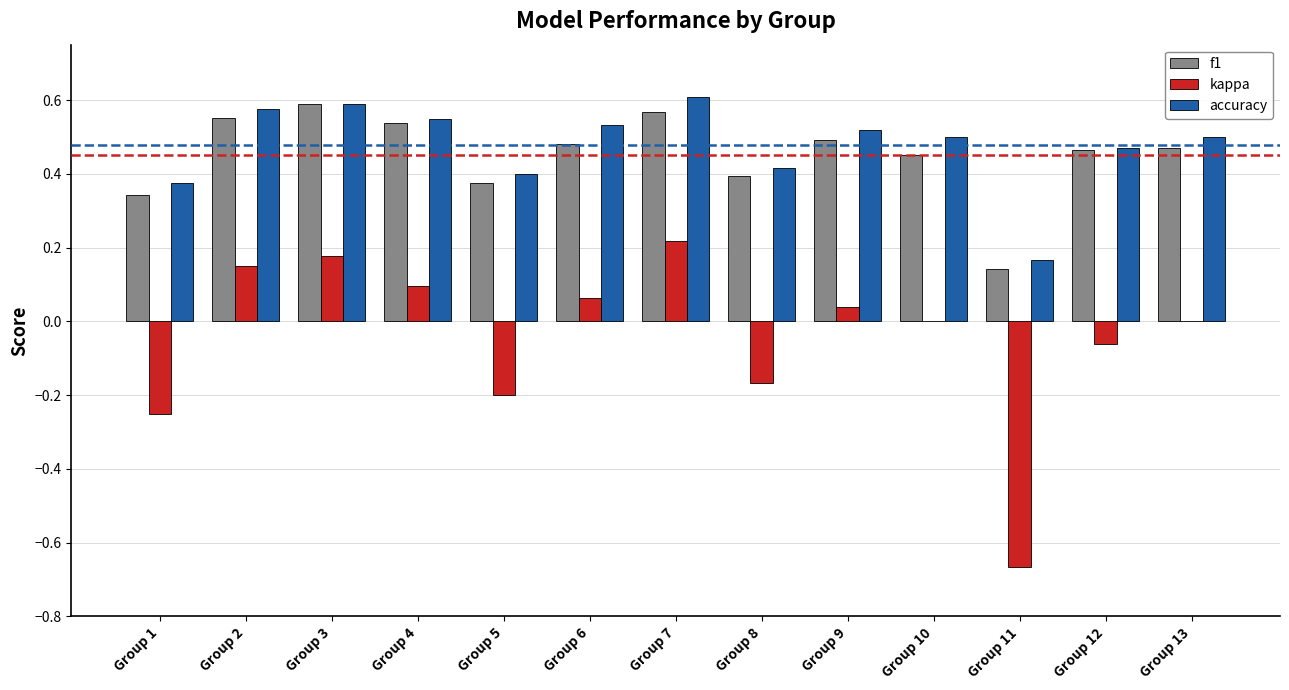

True or false: accuracy has a value of 0.5 at Group 12.

True